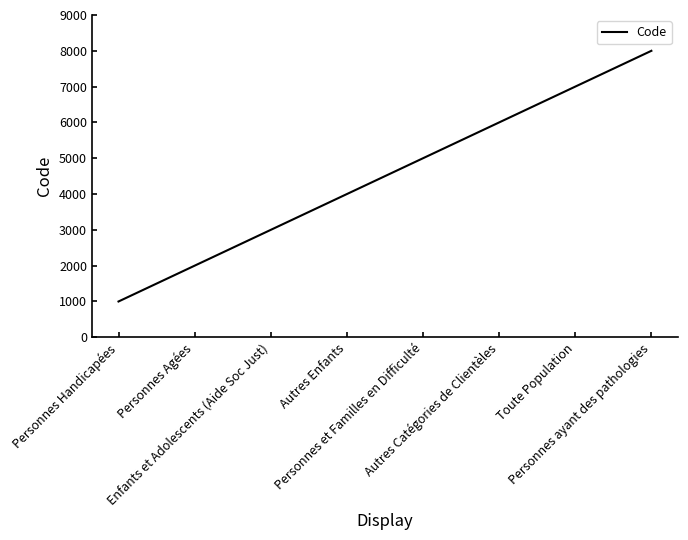

What value does the data have at Autres Enfants?

4000